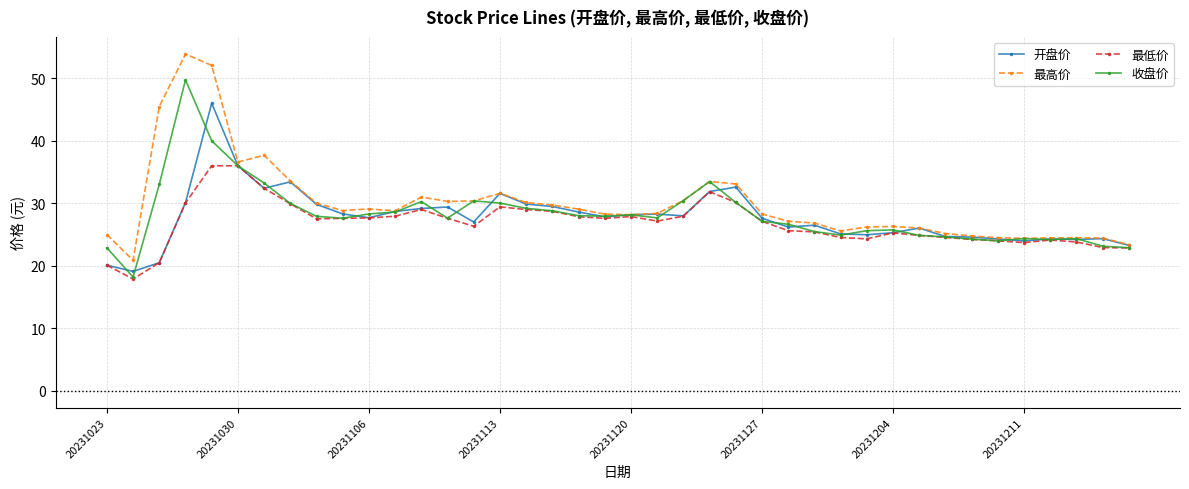

What is the maximum value for 开盘价?

46.0